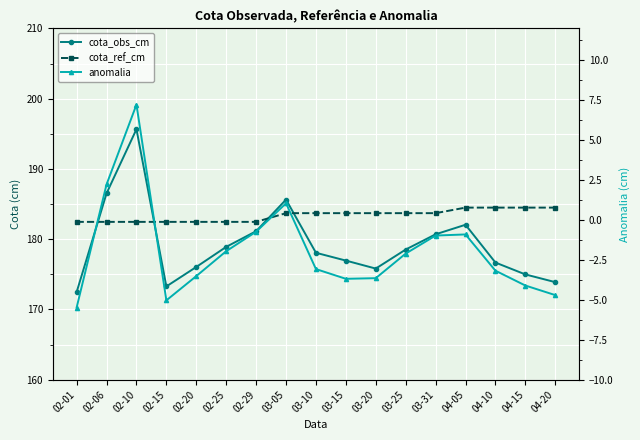

Is this an area chart (filled region under the line)?

No